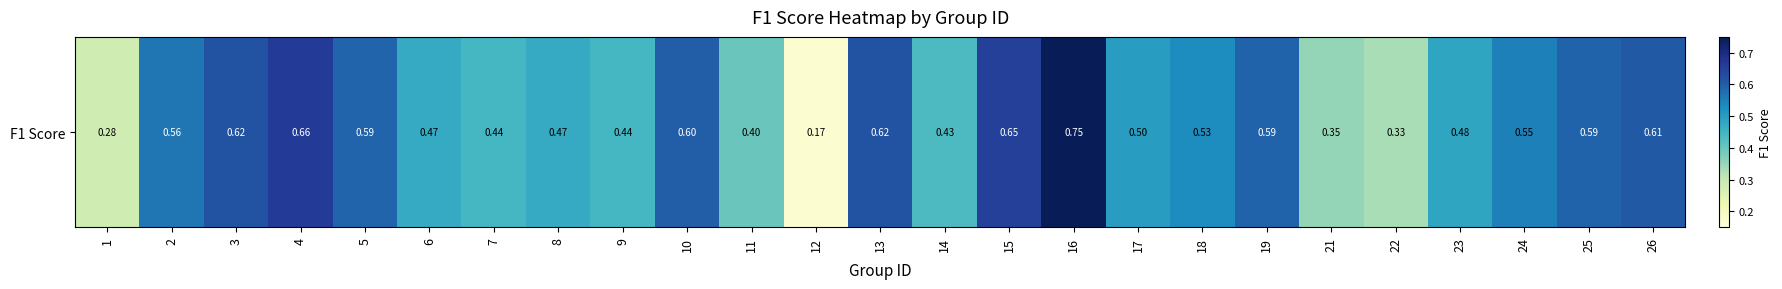

What is the difference between the values at 19 and 8?

0.1